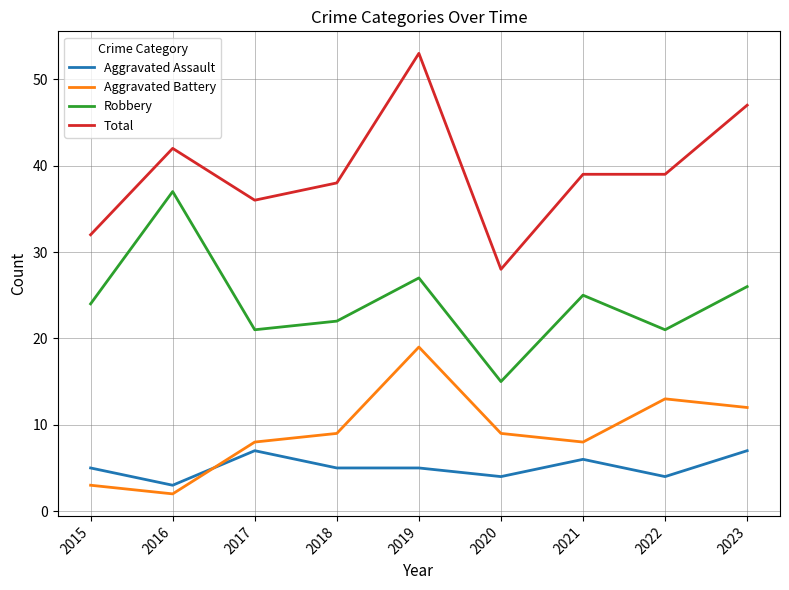

True or false: Aggravated Battery and Robbery cross at least once.

False